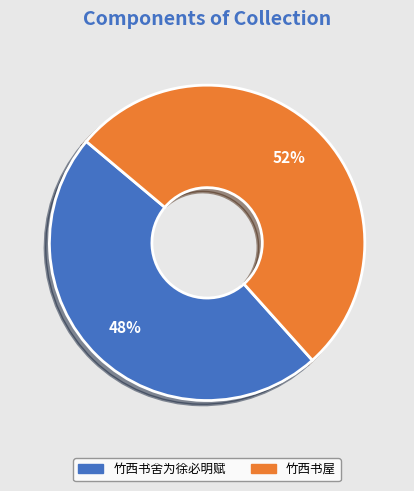

To the nearest percent, what is the combined percentage of 竹西书屋 and 竹西书舍为徐必明赋?

100%